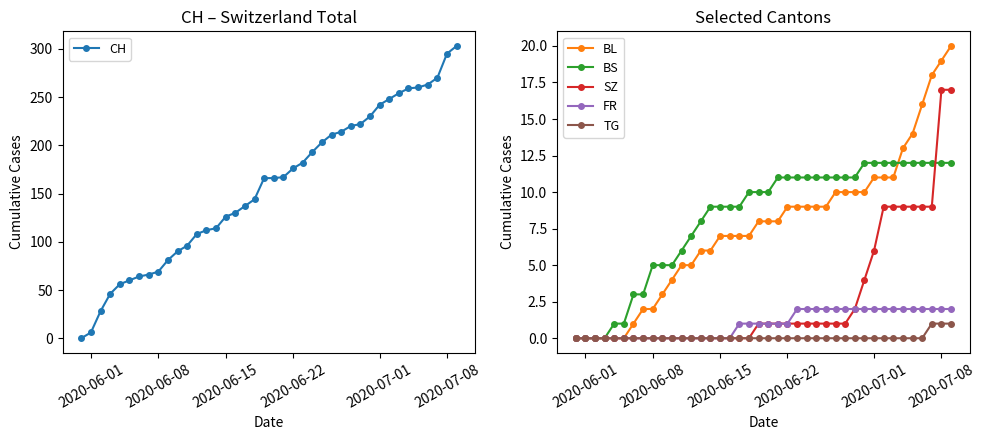

Is this an area chart (filled region under the line)?

No